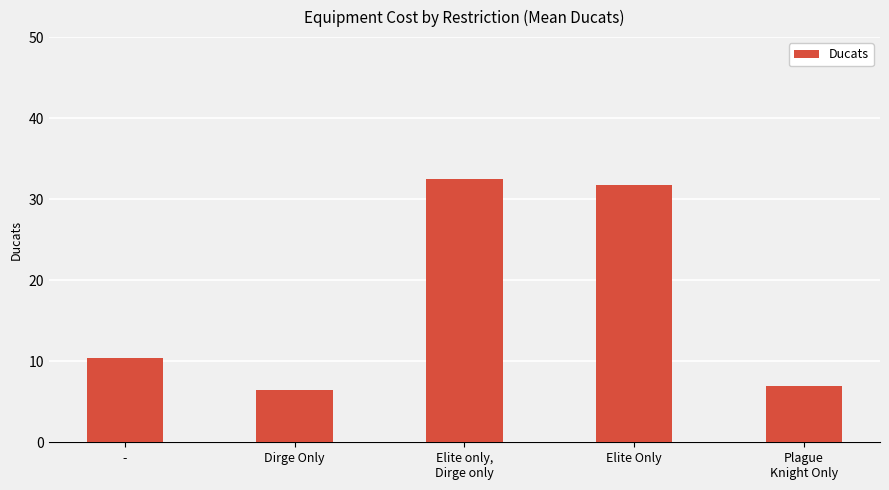

List the labels in order of value, largest first.

Elite only,
Dirge only, Elite Only, -, Plague
Knight Only, Dirge Only